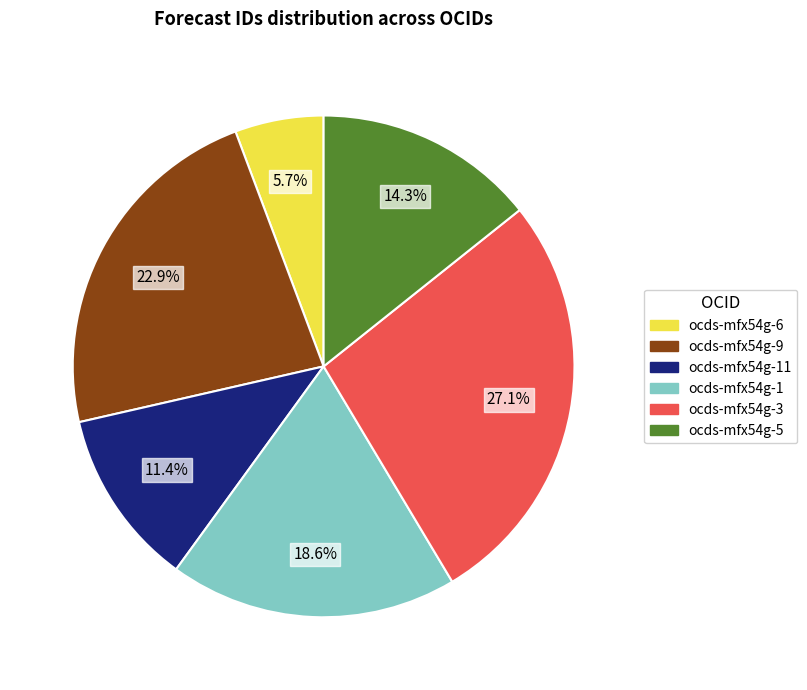

Does any single category account for the majority?

No